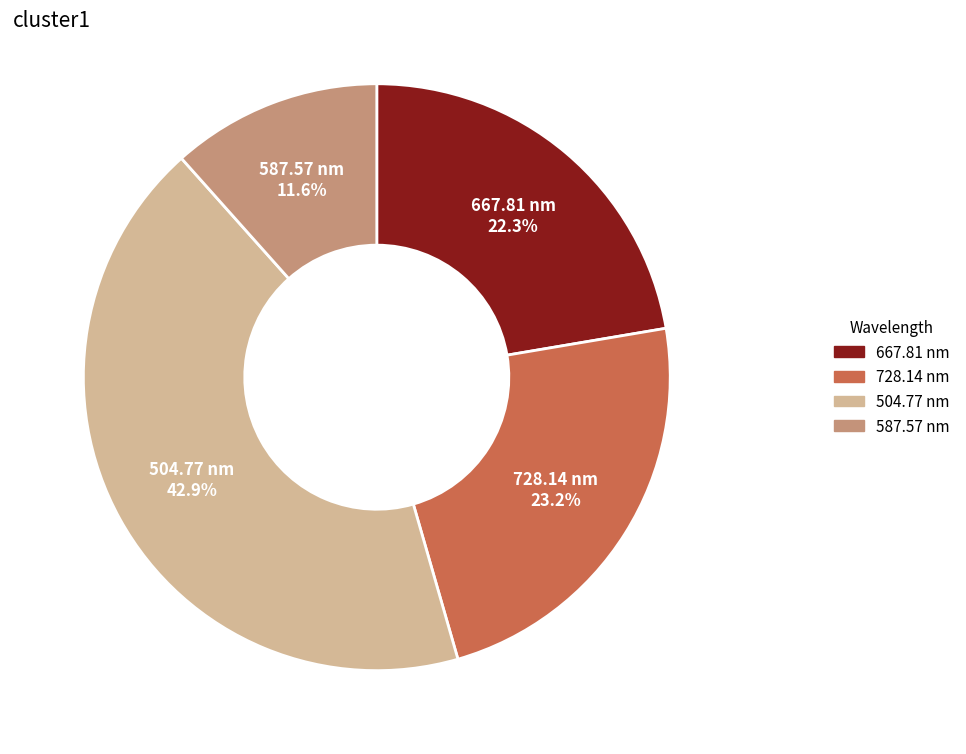

Is there a majority slice in this chart?

No